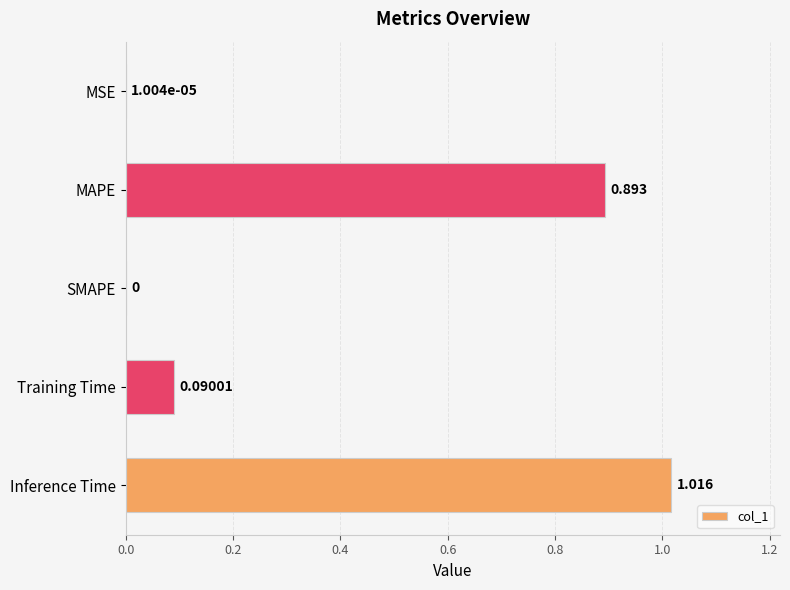

Which category has the highest value across all series?

Inference Time